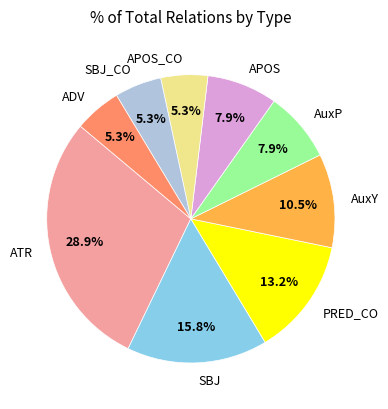

Combined, do APOS_CO and ADV account for over 50%?

No